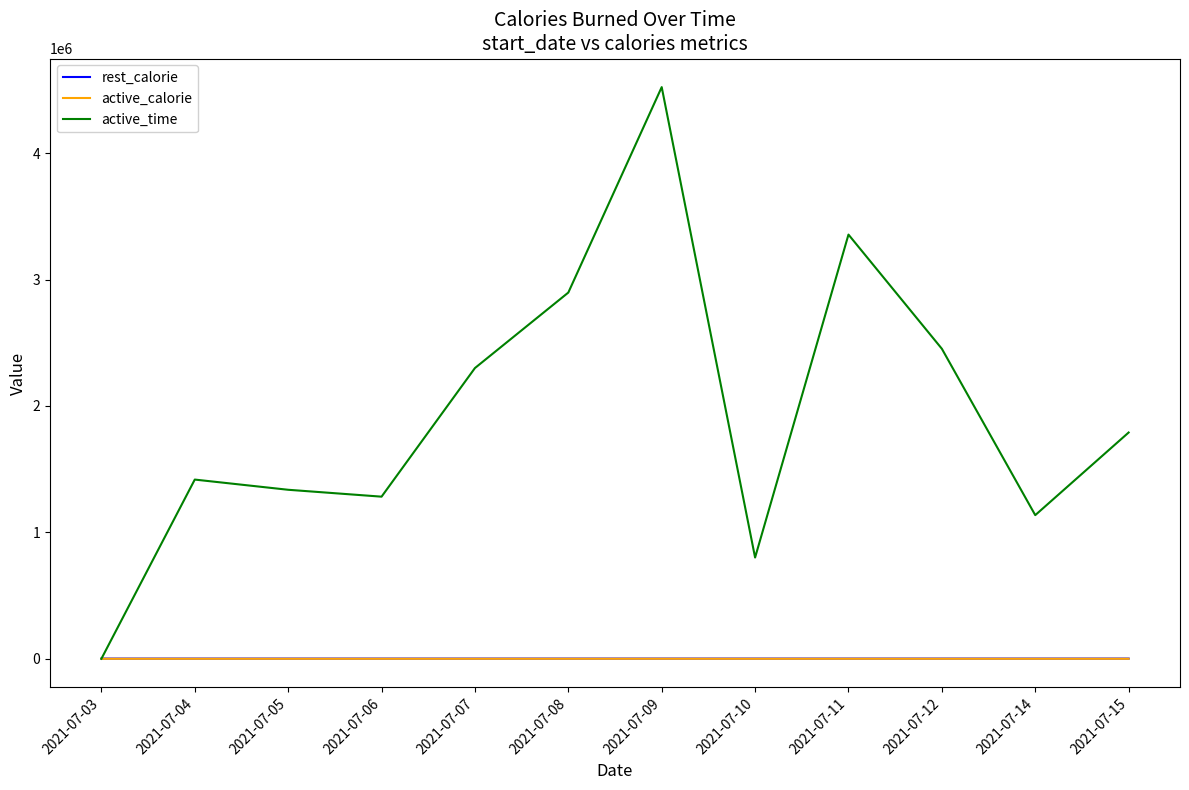

Between 2021-07-06 and 2021-07-10, which series saw the biggest shift?

active_time